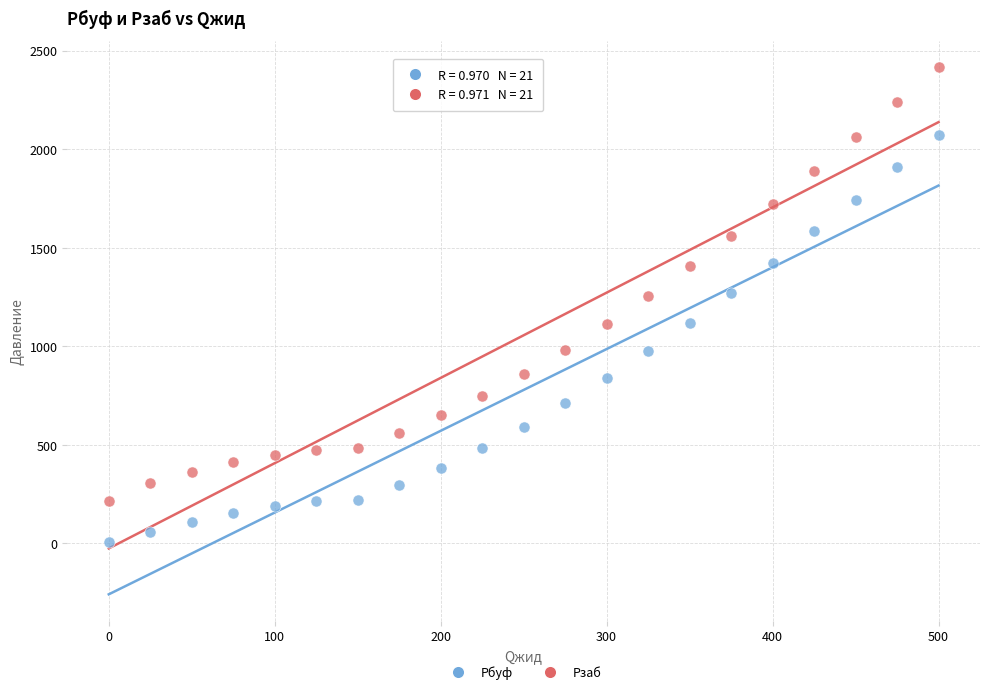

What is the X range (max minus min) for the scatter plot?

500.0